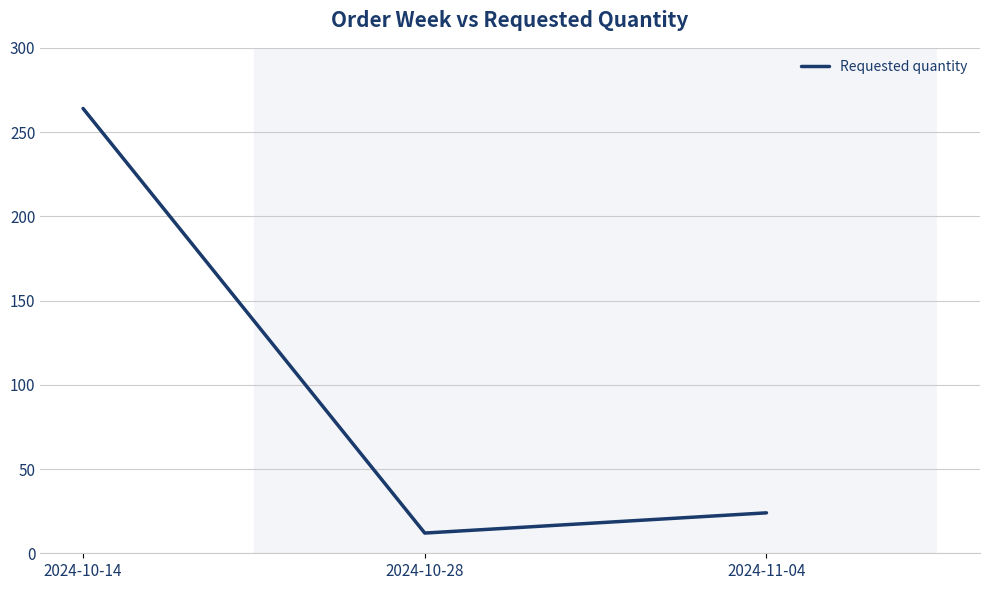

What is the change in value from 2024-10-14 to 2024-10-28?

-252